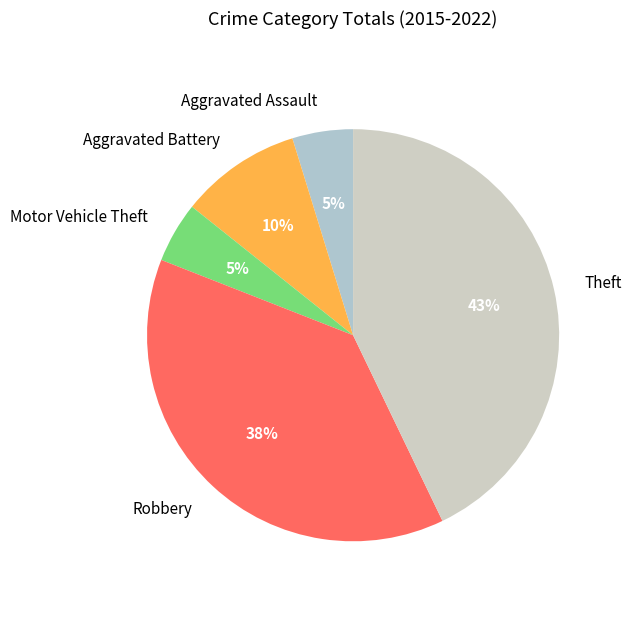

What is the largest slice in the pie chart?

Theft